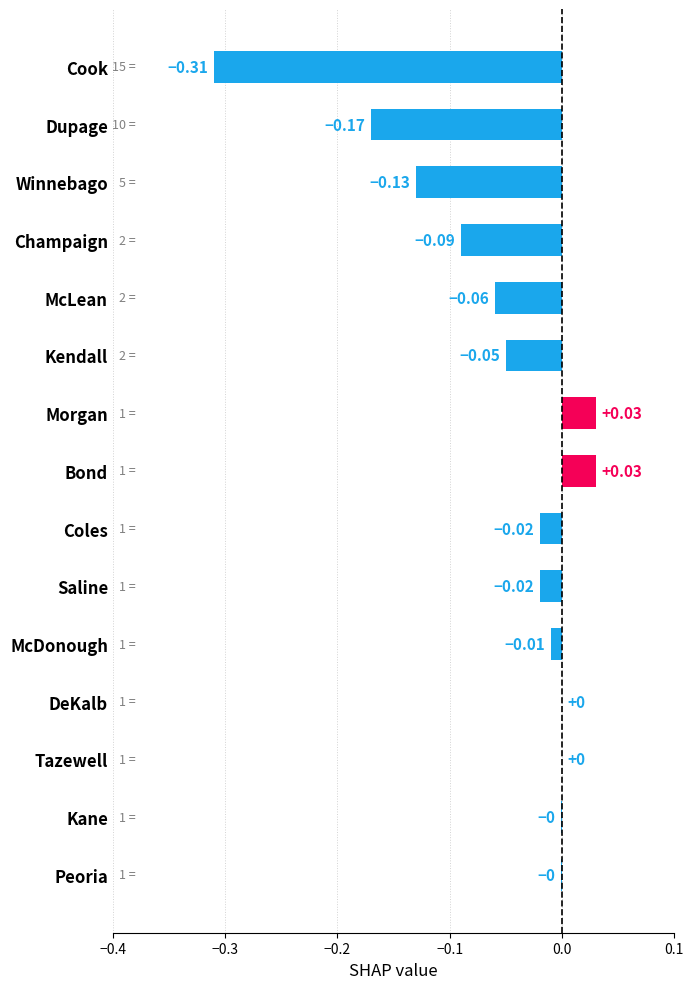

What is the sum of all values?

-0.8